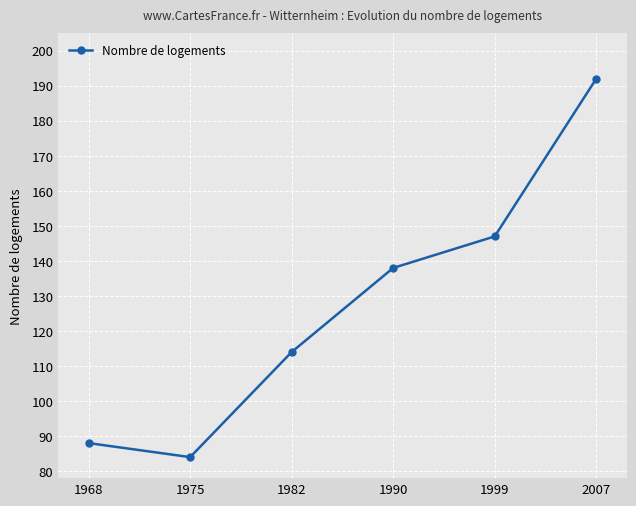

What is the greatest value displayed?

192